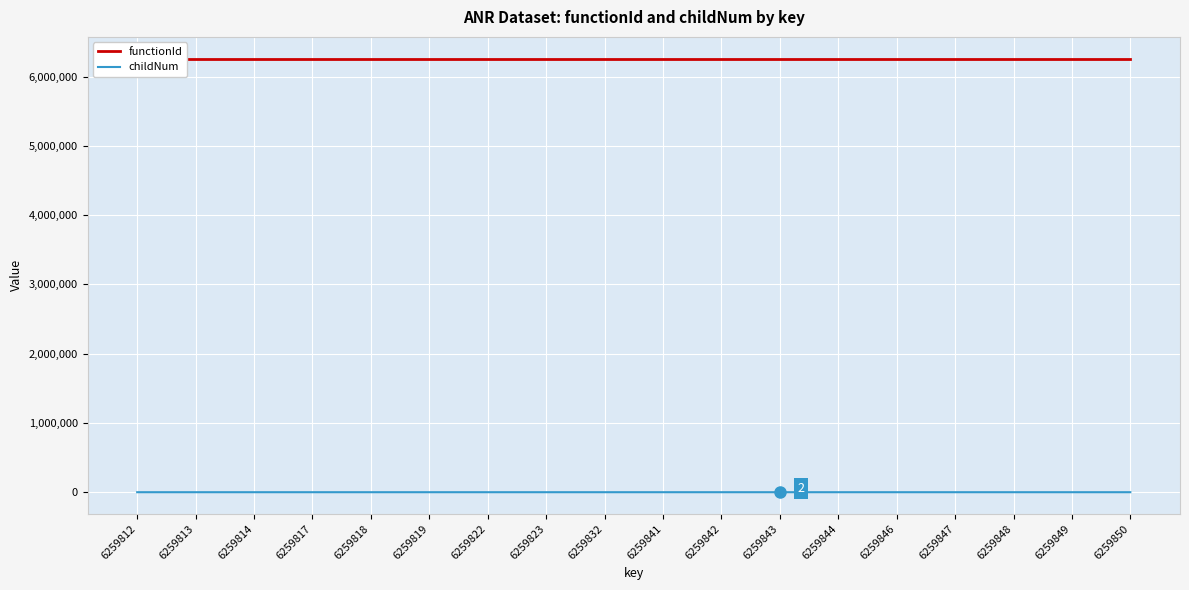

Rank the series by their average value, from lowest to highest.

childNum, functionId